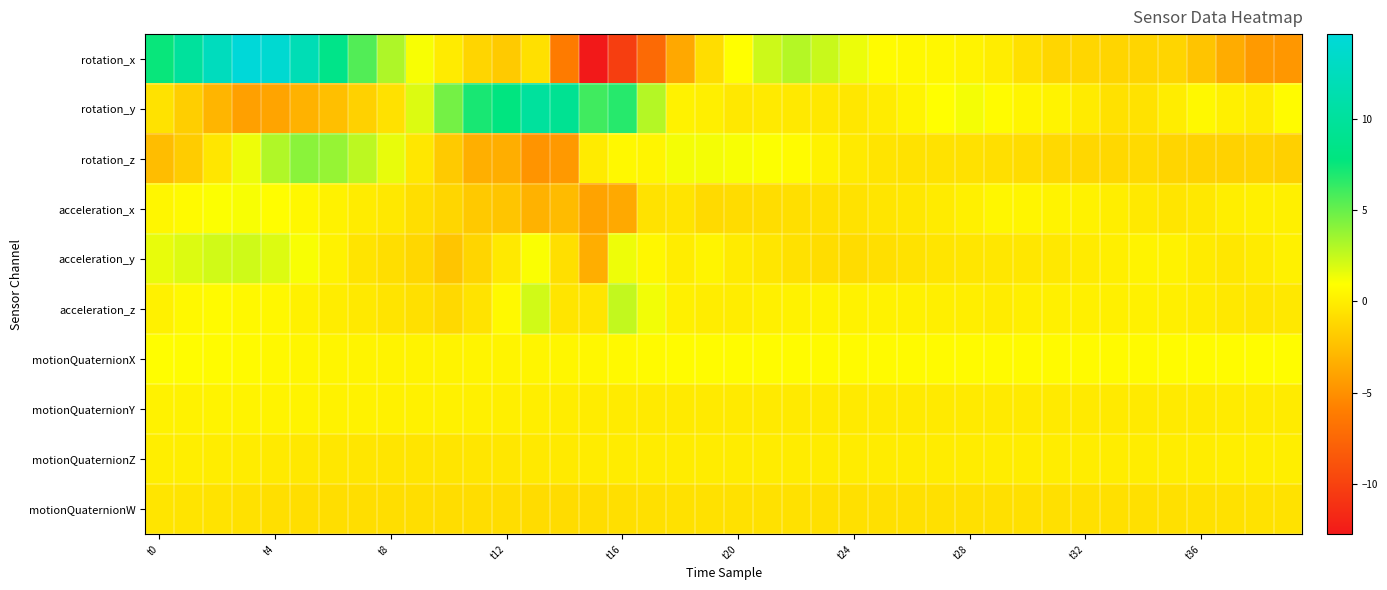

How many distinct data groups are displayed?

10